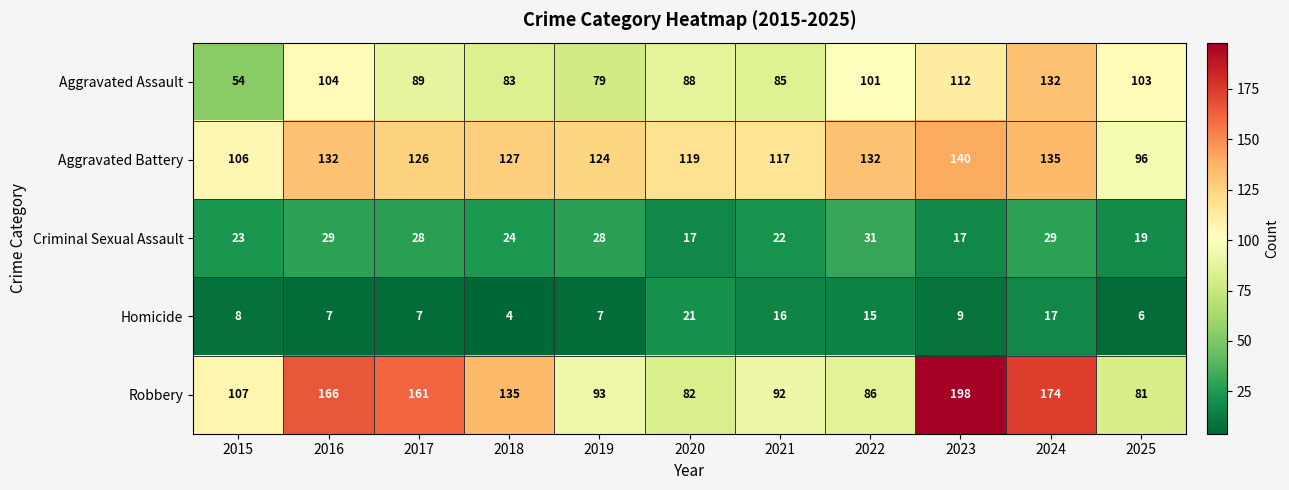

The value of Robbery at 2018 is 135. True or false?

True